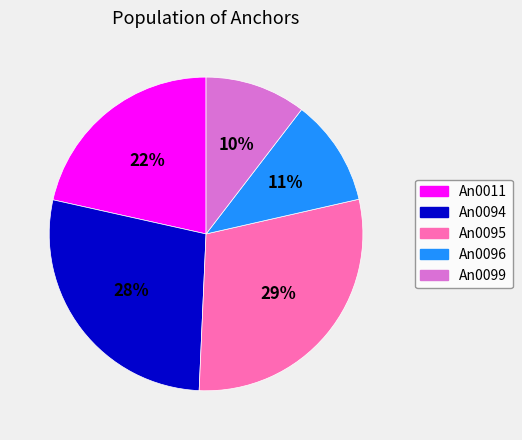

Rank the categories by value from highest to lowest.

An0095, An0094, An0011, An0096, An0099